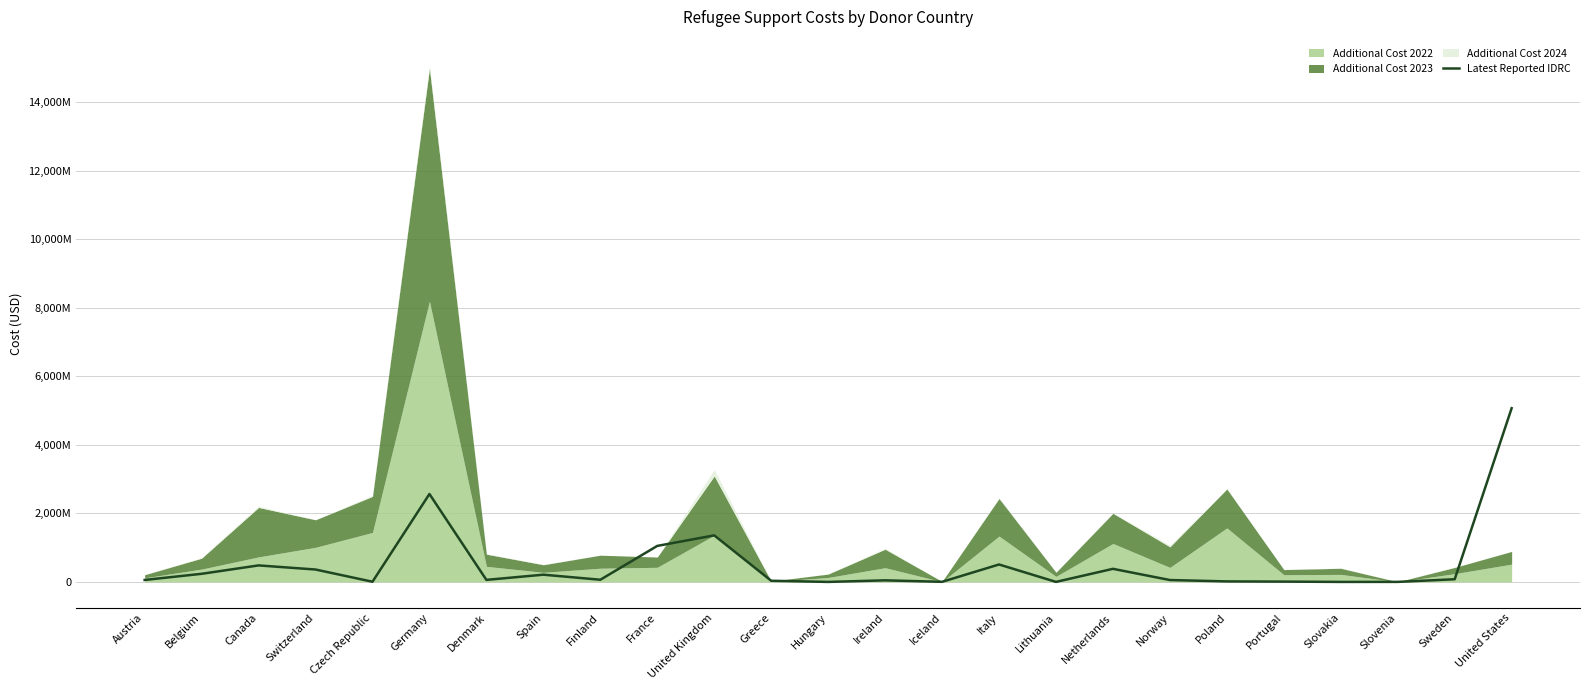

How many points are lower than both their immediate neighbors (excluding endpoints)?

7